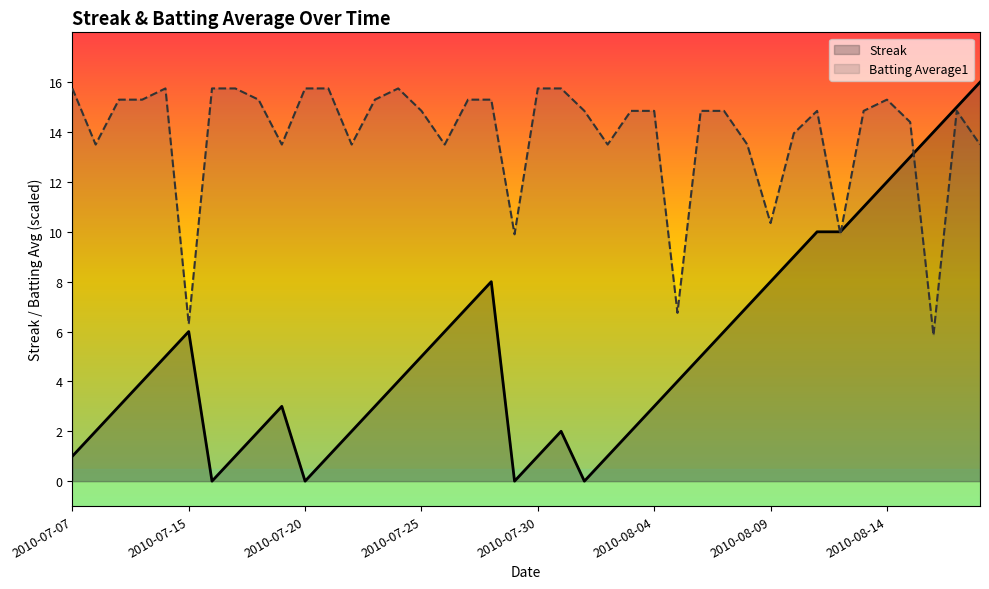

What is the total value across all series at 17?

22.3